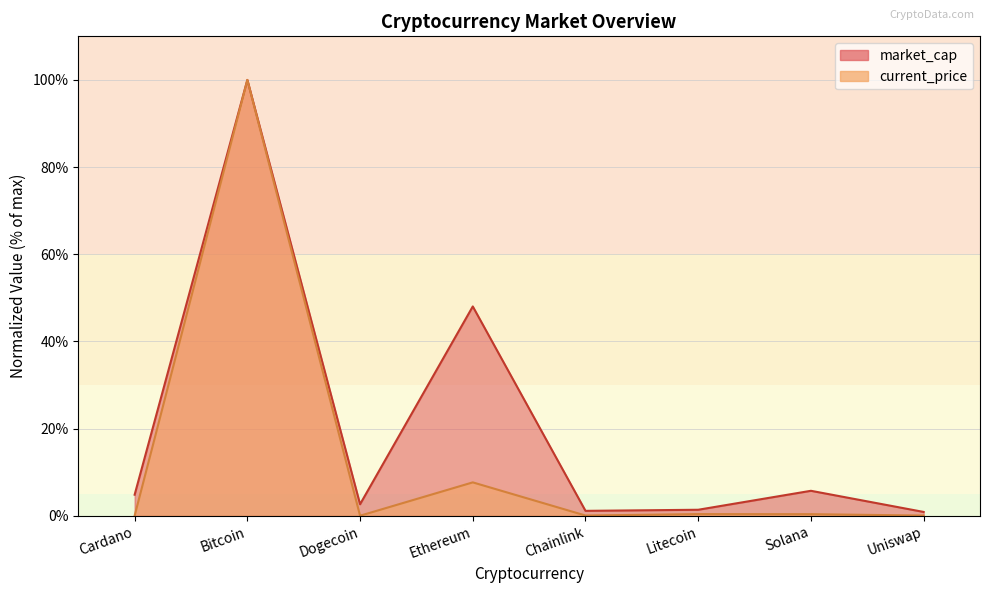

Does the chart display data point markers on the line(s)?

No